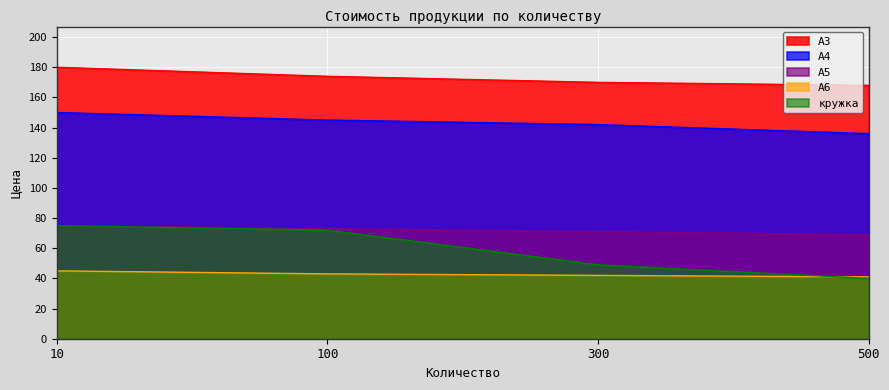

Reading left to right, list all the values displayed in this chart.

А3: 180	174	170	168
А4: 150	145	142	136
А5: 75	73	71	69
А6: 45	43	42	41
кружка: 75	72	49	40